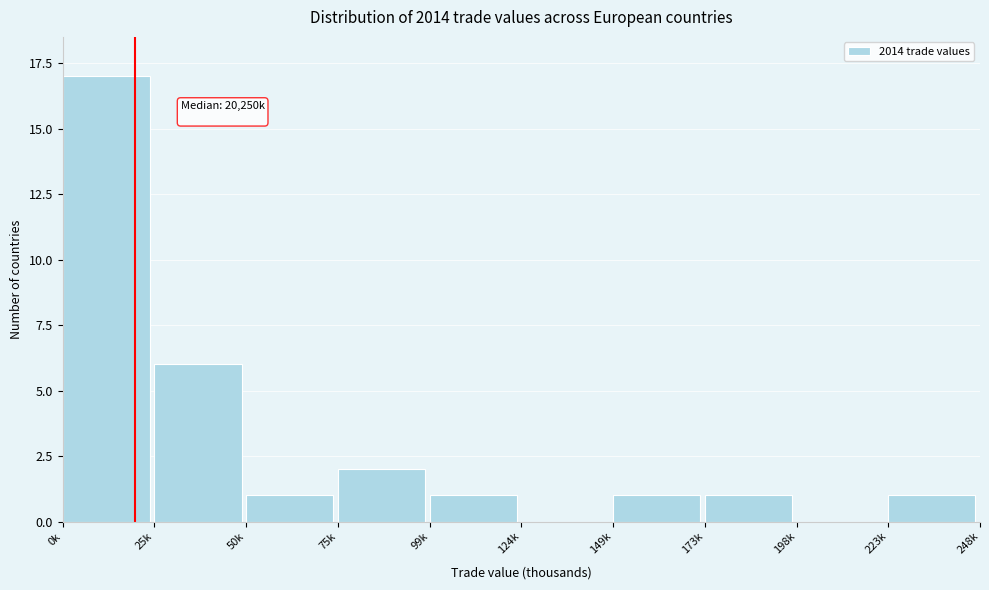

Reading left to right, transcribe all the data shown in this chart.

0k=17	25k=6	50k=1	75k=2	99k=1	124k=0	149k=1	173k=1	198k=0	223k=1